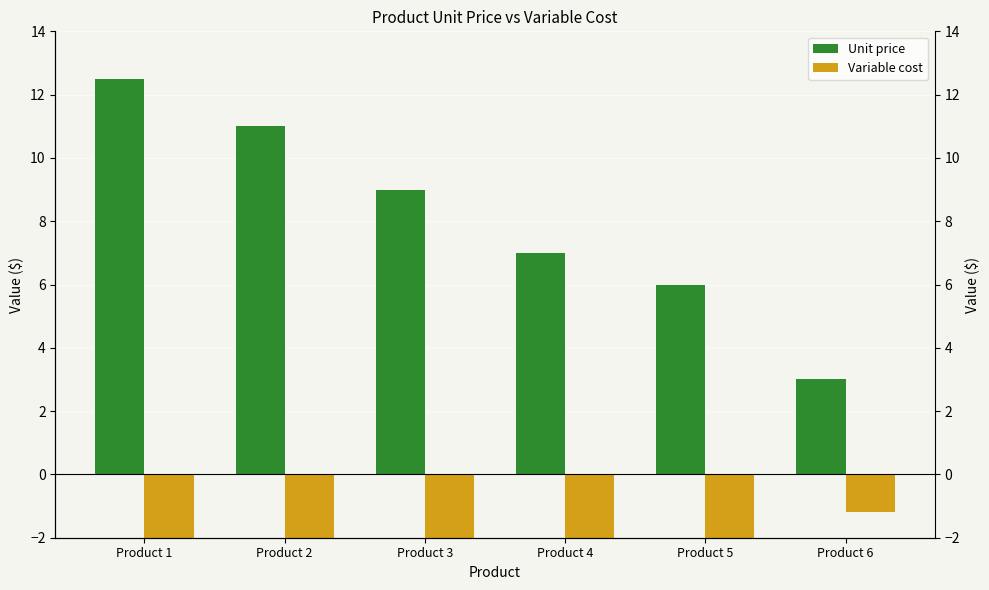

Count the number of data series in this chart.

2